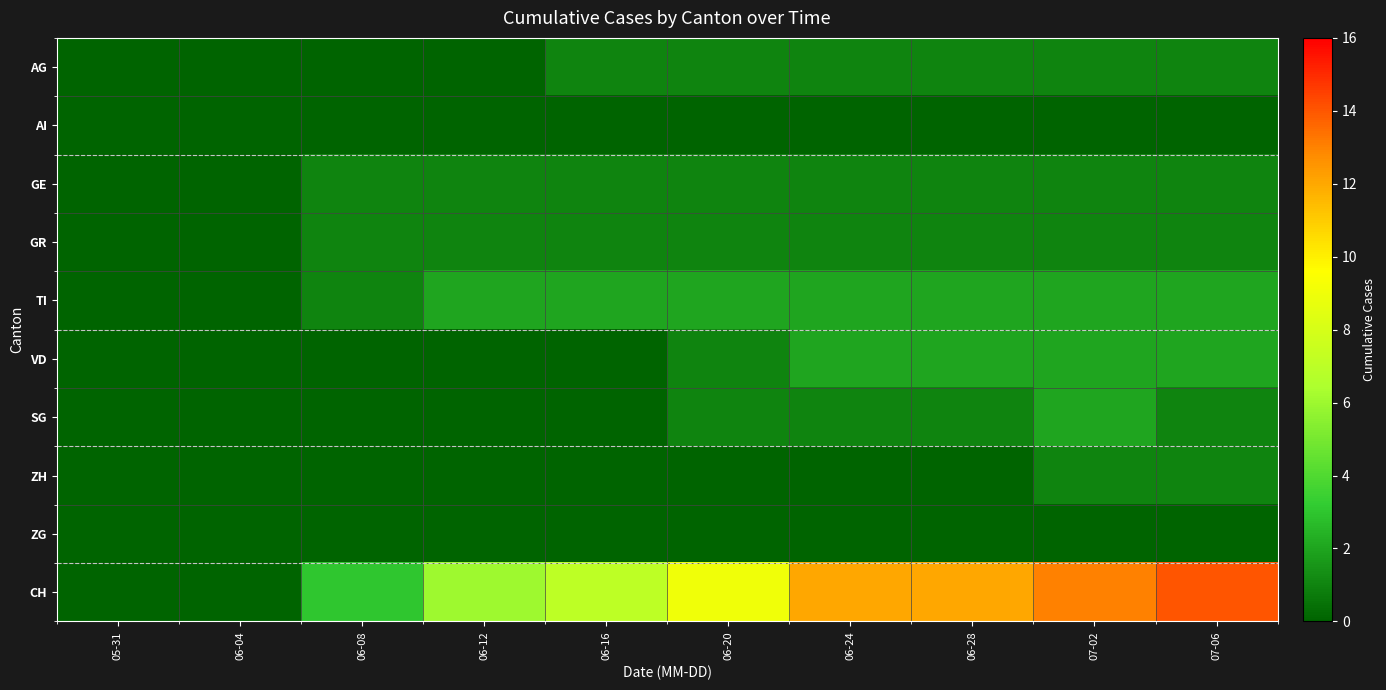

List the series in order of their peak value, lowest first.

AI, ZG, AG, GE, GR, ZH, TI, VD, SG, CH